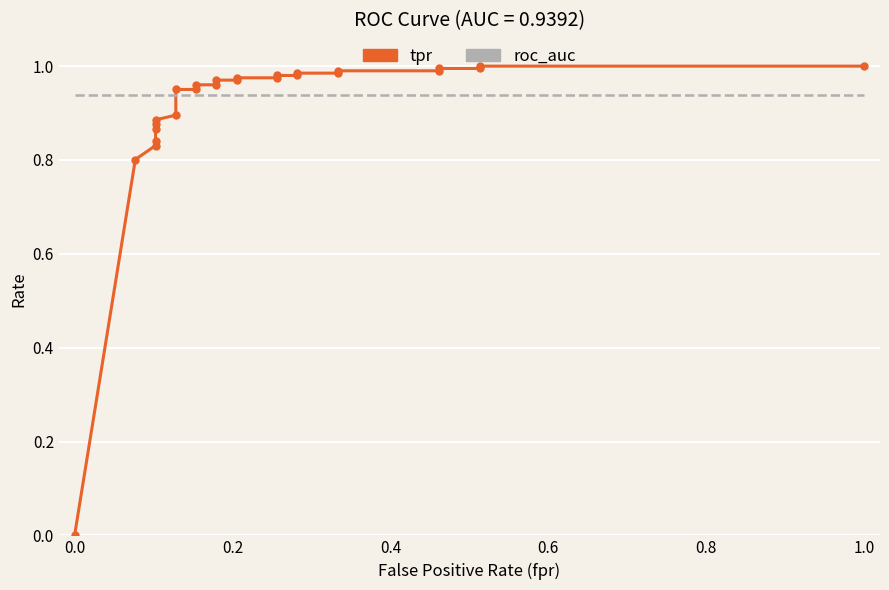

Rank the series by their maximum value, from highest to lowest.

tpr, roc_auc